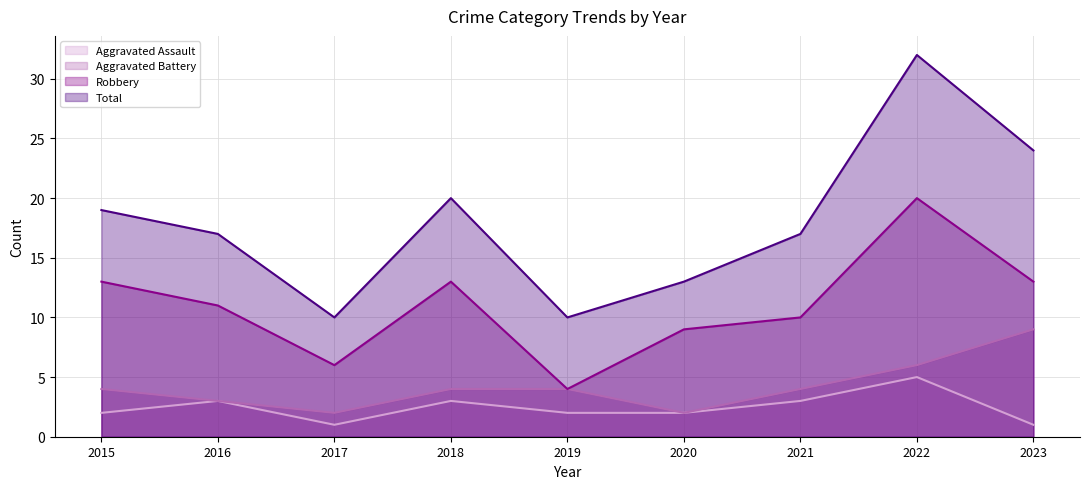

What is the spread (max minus min) of values at 2016?

14